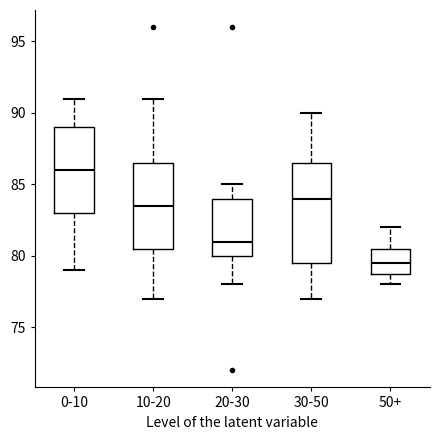

Reading left to right, read every box against the y-axis: the position of its median line, the range the box covers, and the ends of its whiskers. The values are not printed on the chart, so give them approximately, as read against the axis.

0-10: median 86.0, box 83.0 to 89.0, whiskers 79.0 to 91.0
10-20: median 83.5, box 80.5 to 86.5, whiskers 77.0 to 91.0
20-30: median 81.0, box 80.0 to 84.0, whiskers 78.0 to 85.0
30-50: median 84.0, box 79.5 to 86.5, whiskers 77.0 to 90.0
50+: median 79.5, box 79.0 to 80.5, whiskers 78.0 to 82.0